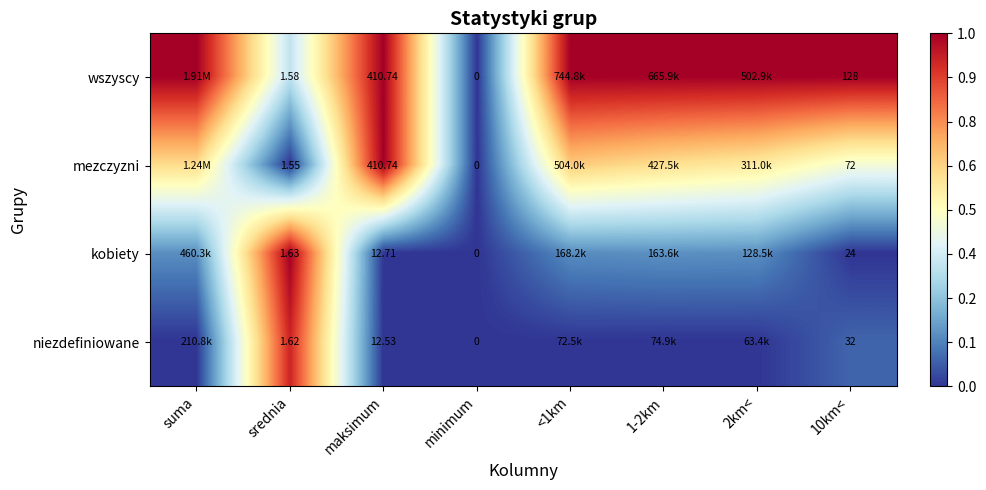

Is the value of kobiety at minimum greater than the value of niezdefiniowane at 10km<?

No